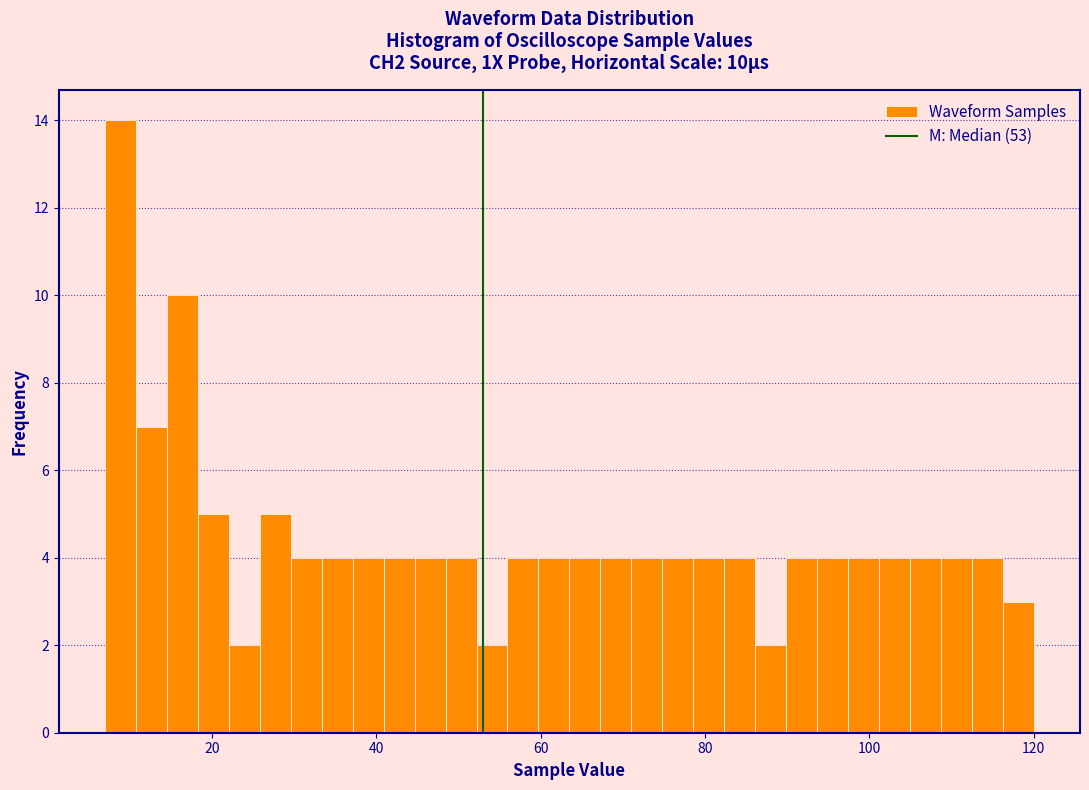

Around what value on the x-axis is the tallest bar? Give the approximate position of its centre, as read against the axis.

8